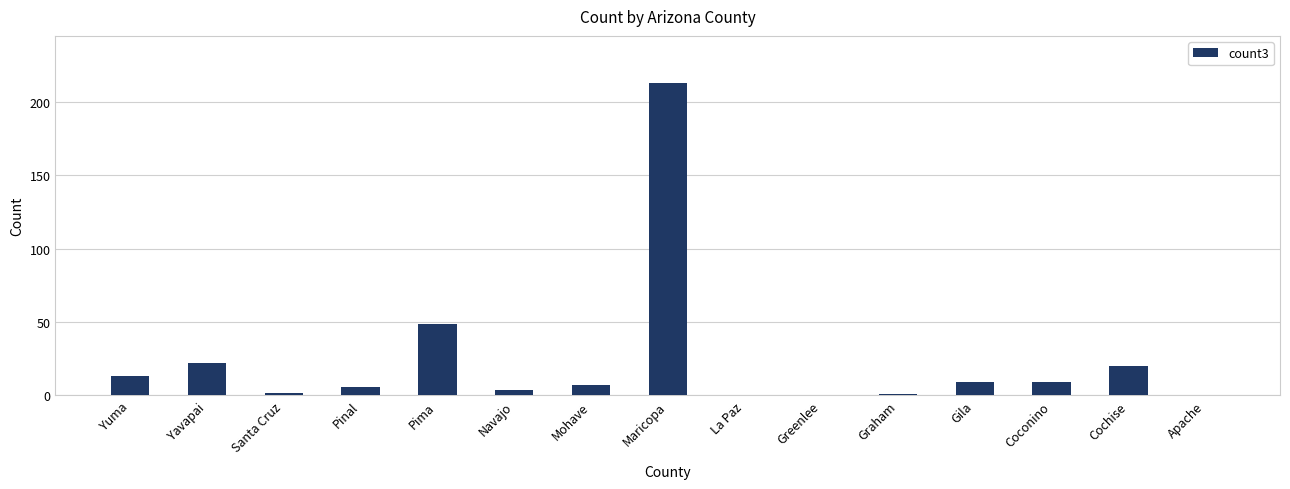

What is the sum of all values?

355